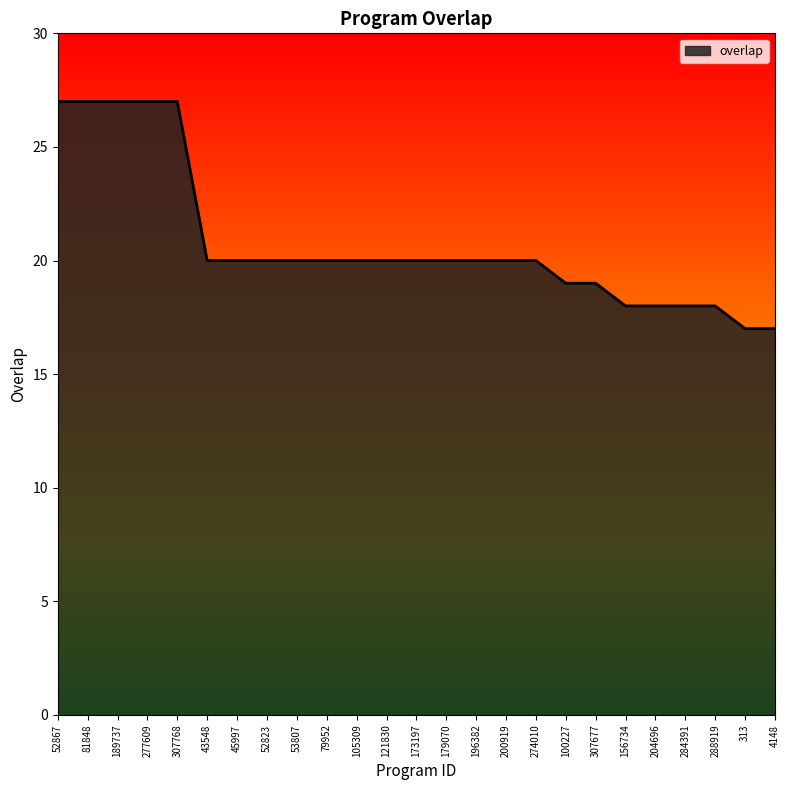

How many lines are shown in the chart?

1